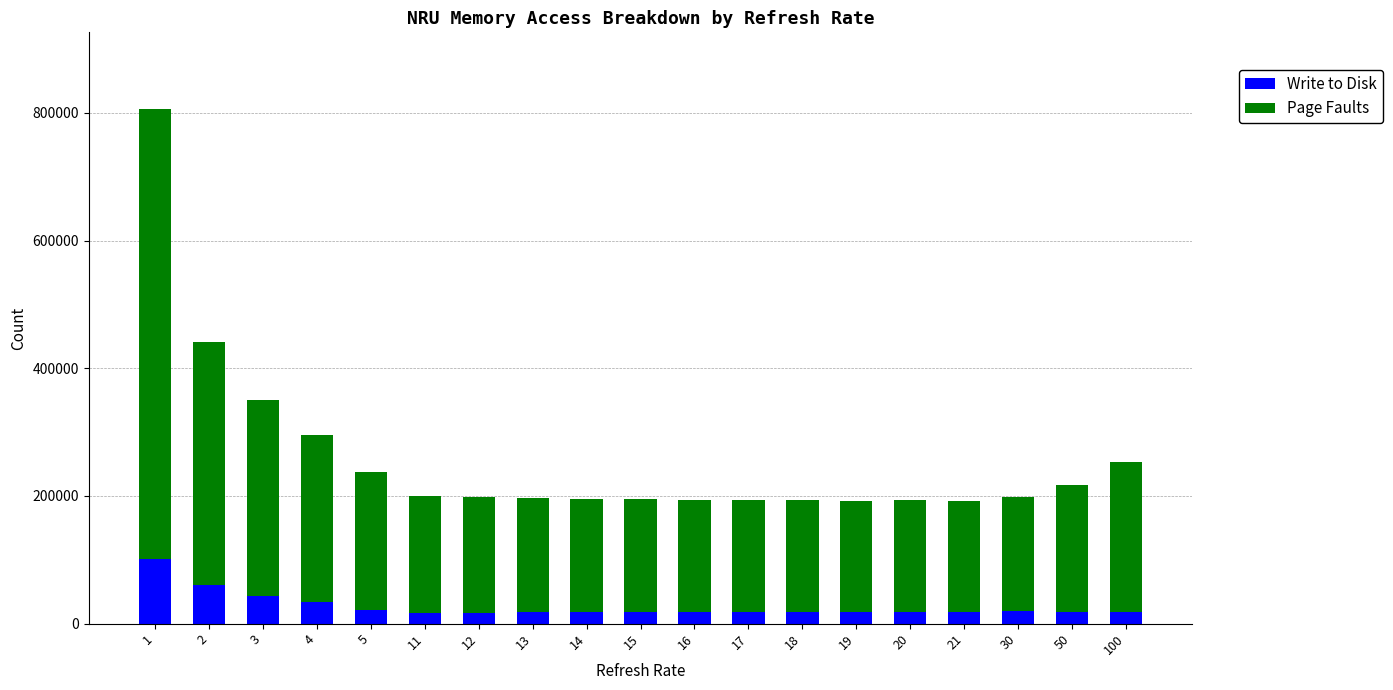

What is the value of the Write to Disk bar at the 13th from the left?

18228